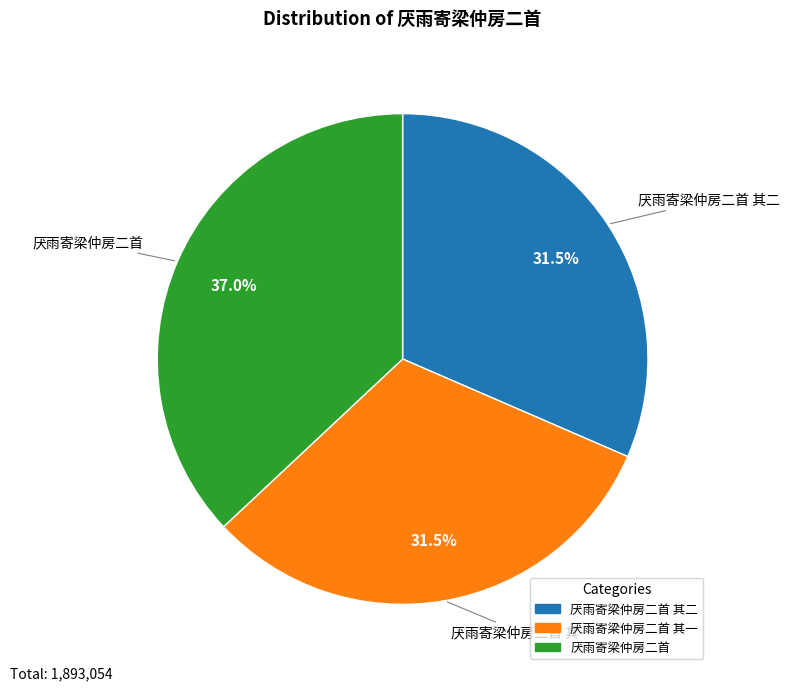

Is there a majority slice in this chart?

No